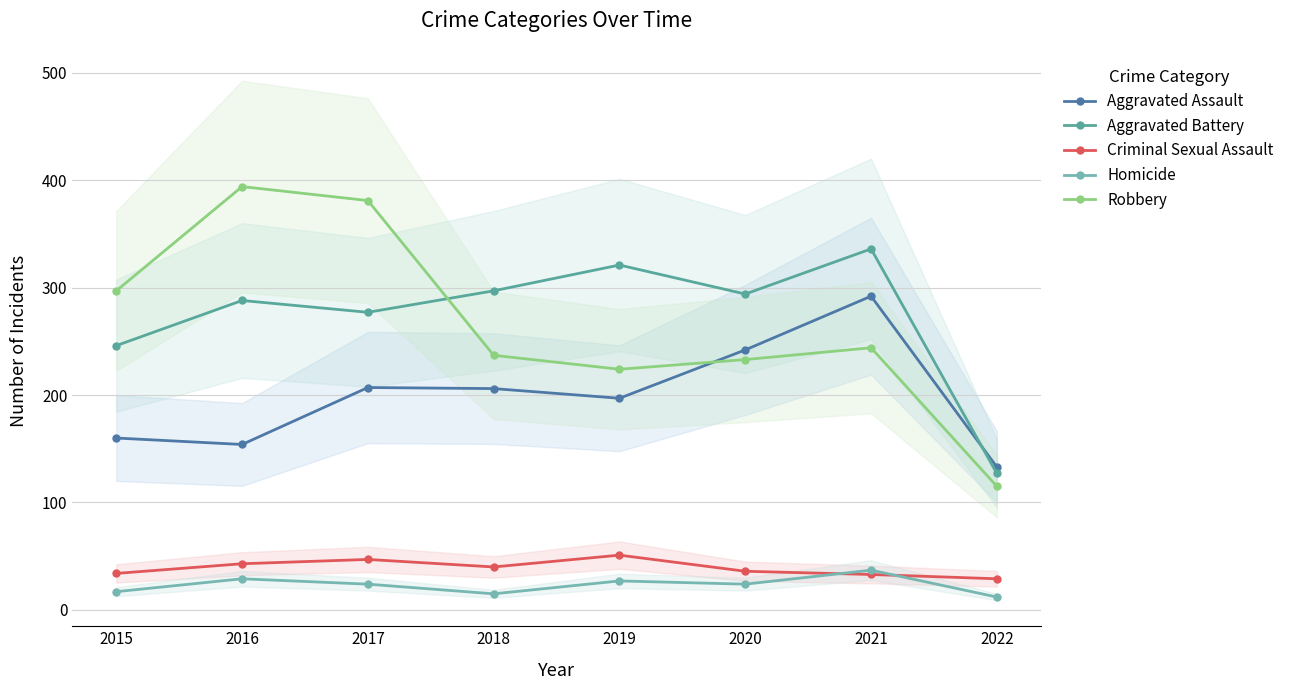

What is the sum of all Aggravated Battery values?

2186